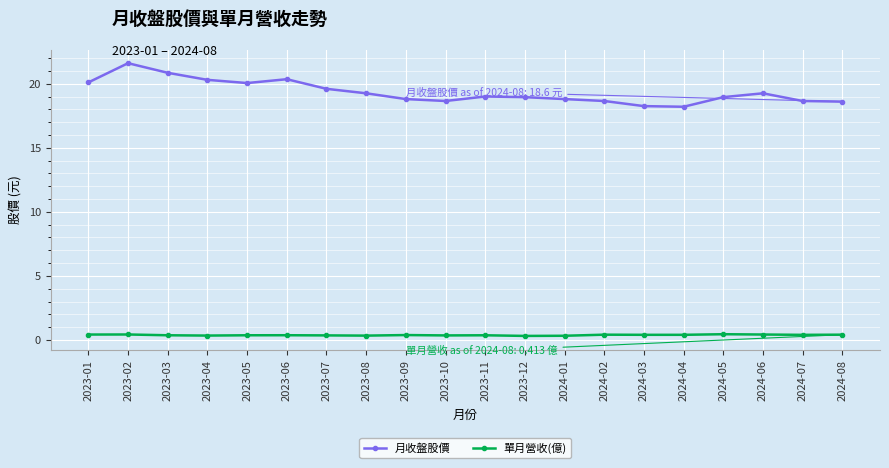

Is this an area chart (filled region under the line)?

No